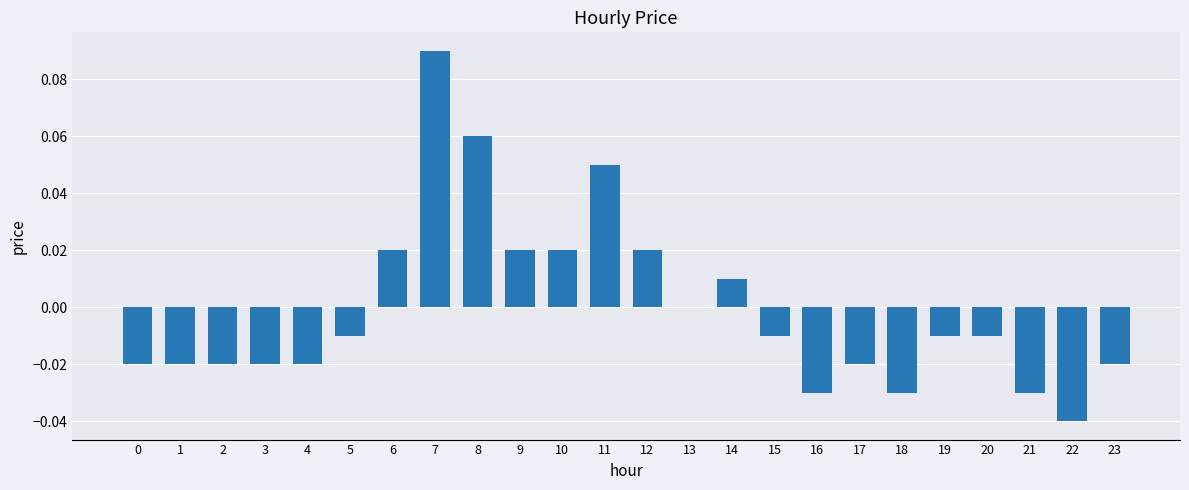

Are the bars horizontal?

No